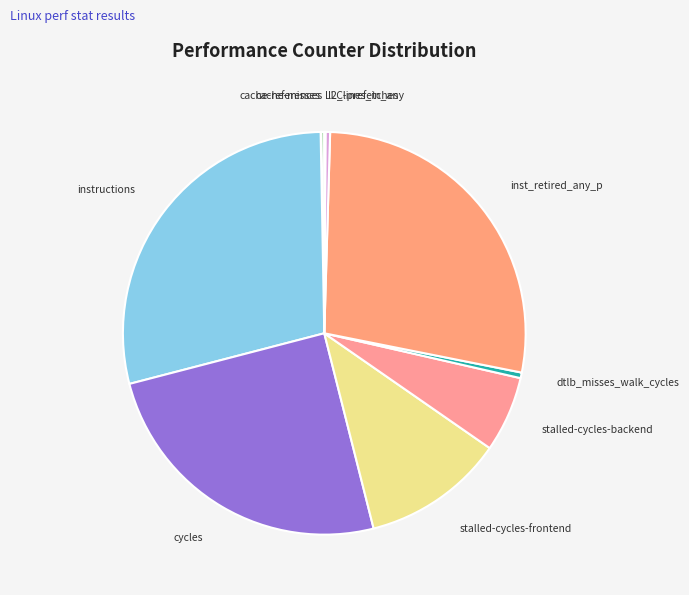

Which category has the biggest portion of the pie?

instructions